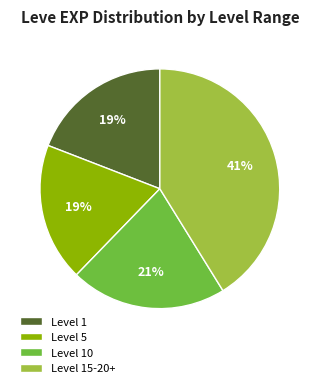

To the nearest percent, what is the average slice percentage?

25%